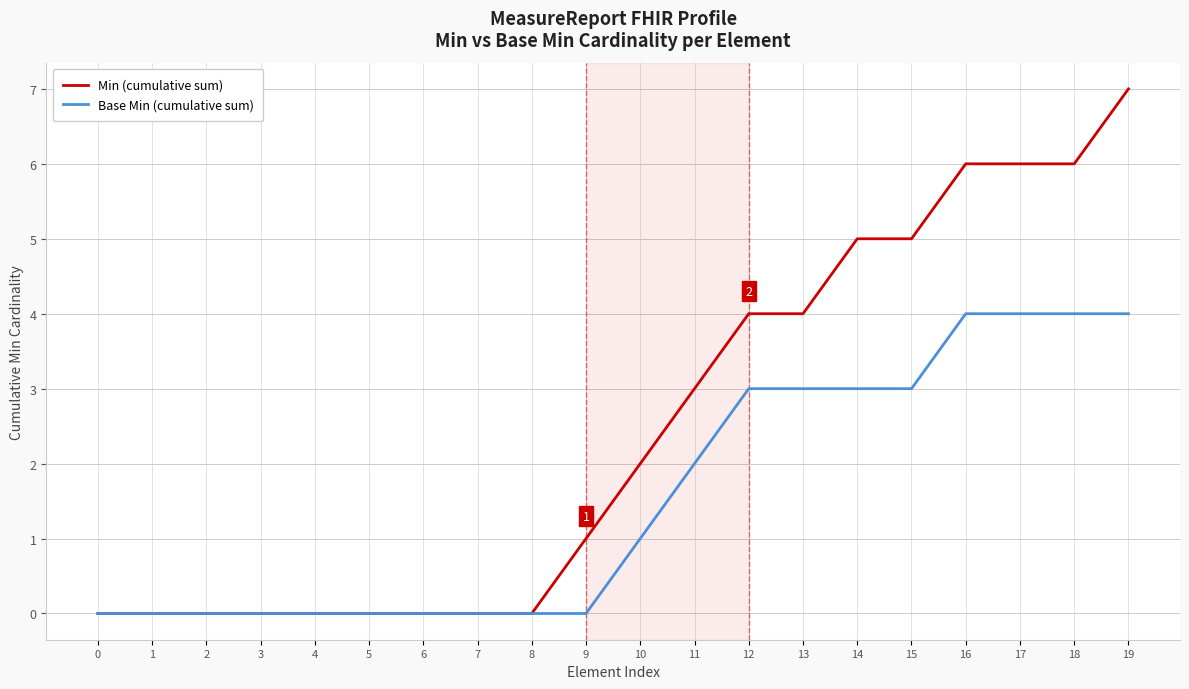

What is the greatest value displayed?

7